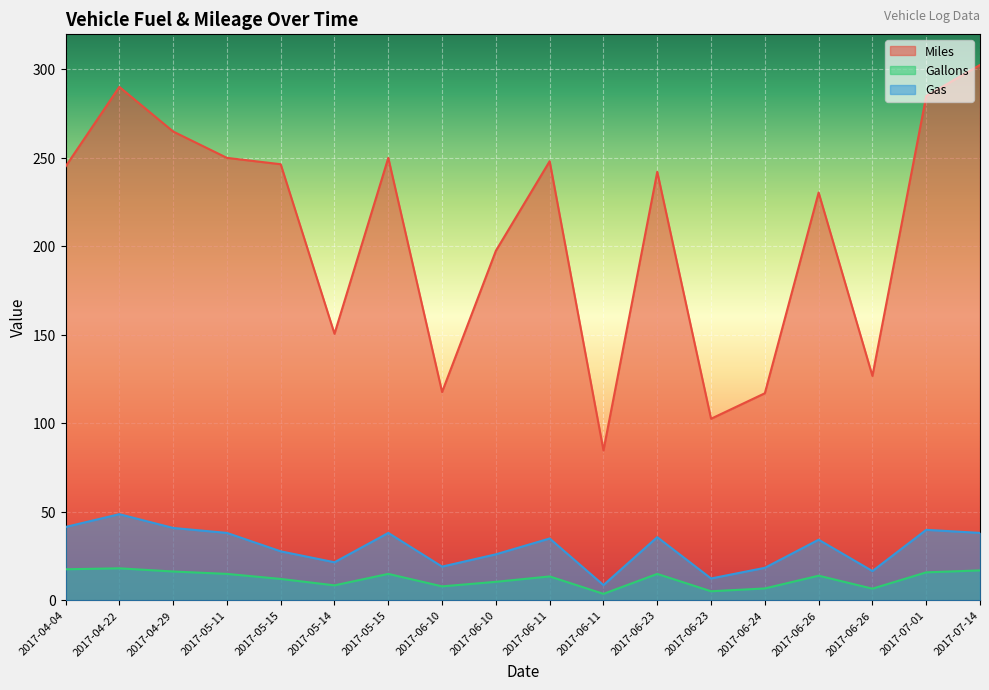

List the series in order of their peak value, lowest first.

Gallons, Gas, Miles